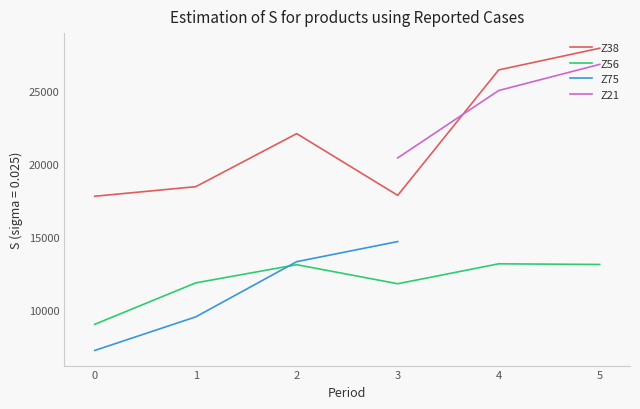

What is the difference between the maximum and minimum values in the Z56 series?

4150